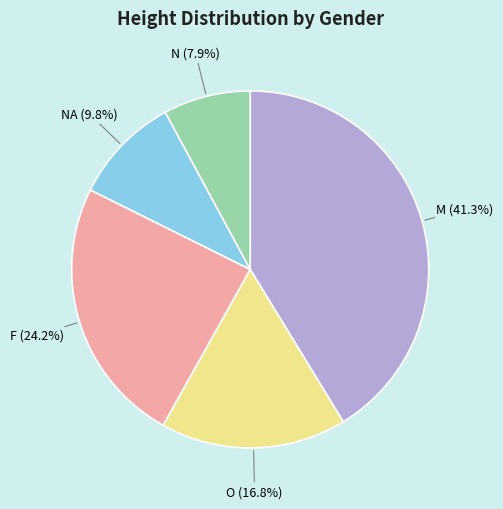

Is there a majority slice in this chart?

No